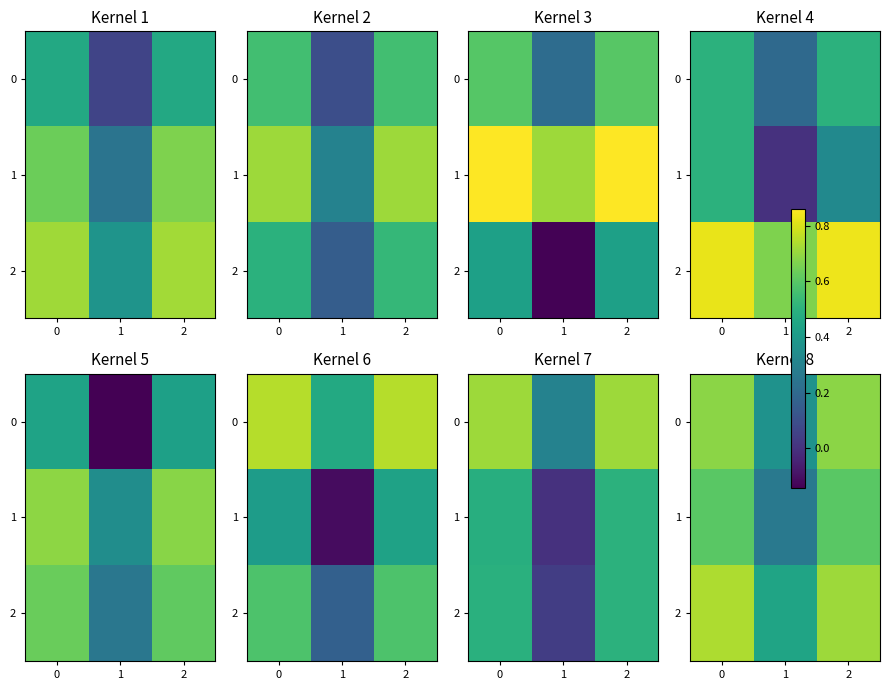

Rank the series at 0 from highest to lowest value.

2, 0, 1